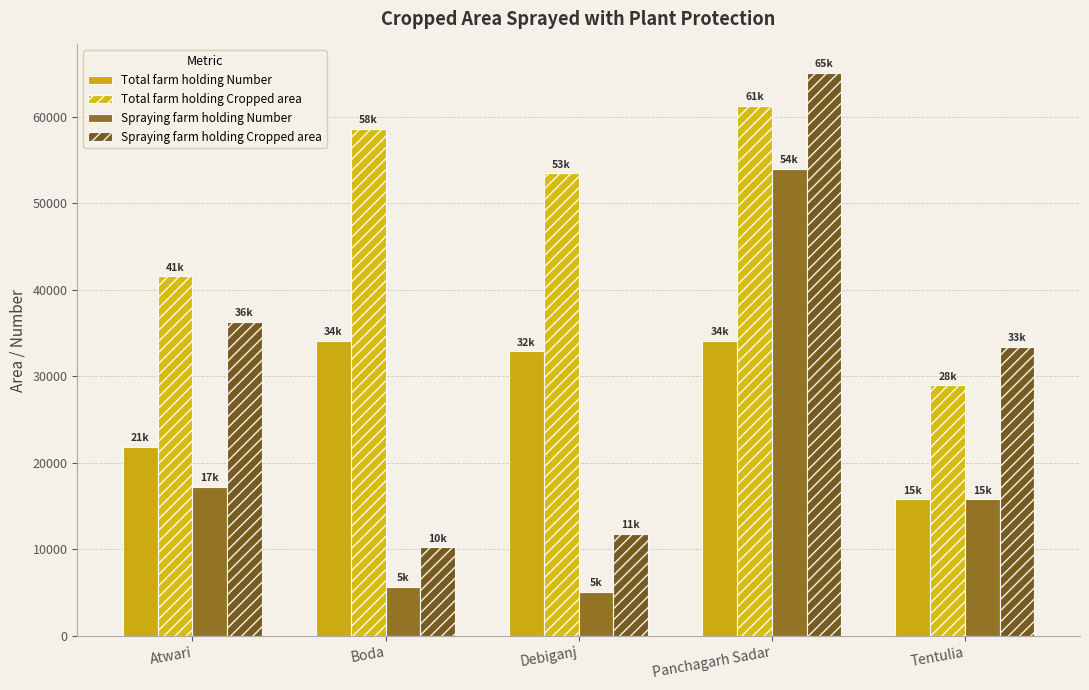

Reading left to right, transcribe all the data shown in this chart.

Total farm holding Number: 21887	34128	32913	34135	15782
Total farm holding Cropped area: 41570	58646	53482	61311	28972
Spraying farm holding Number: 17230	5688	5112	54000	15782
Spraying farm holding Cropped area: 36320	10250	11820	65120	33435